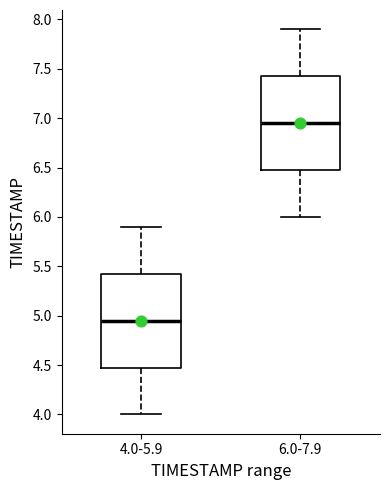

Which box's median line is the highest?

6.0-7.9